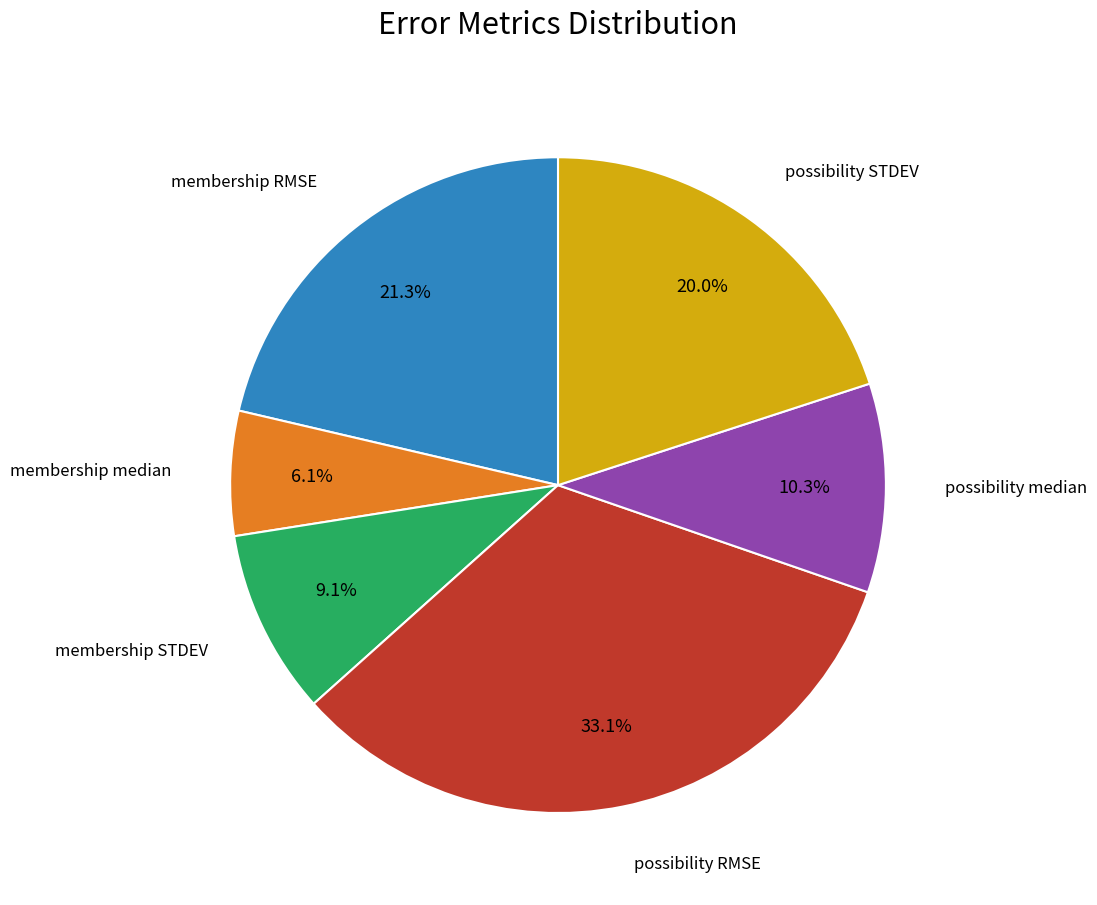

To the nearest percent, what percentage of the pie is membership STDEV?

9%